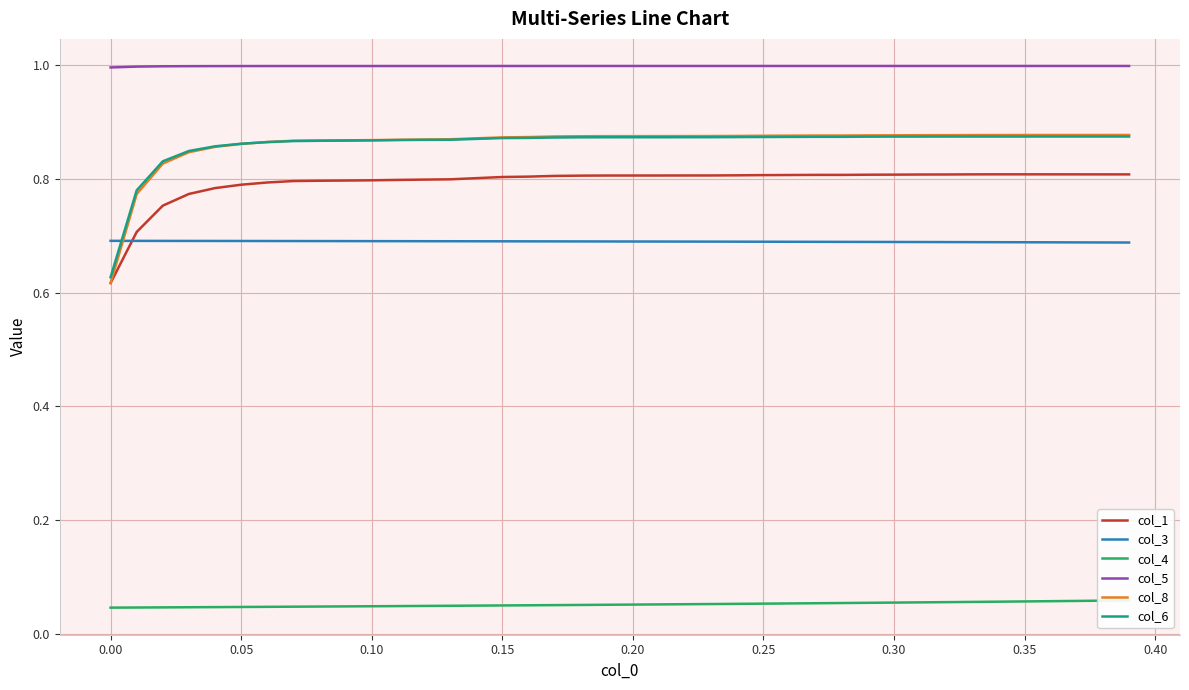

After their last crossing, which series has the higher values: col_3 or col_6?

col_6